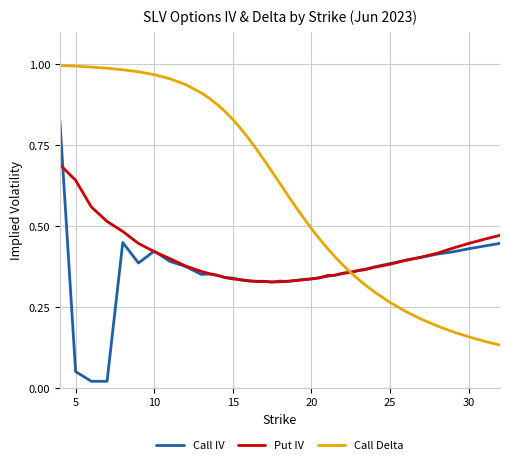

Which series has the widest spread of values?

Call Delta